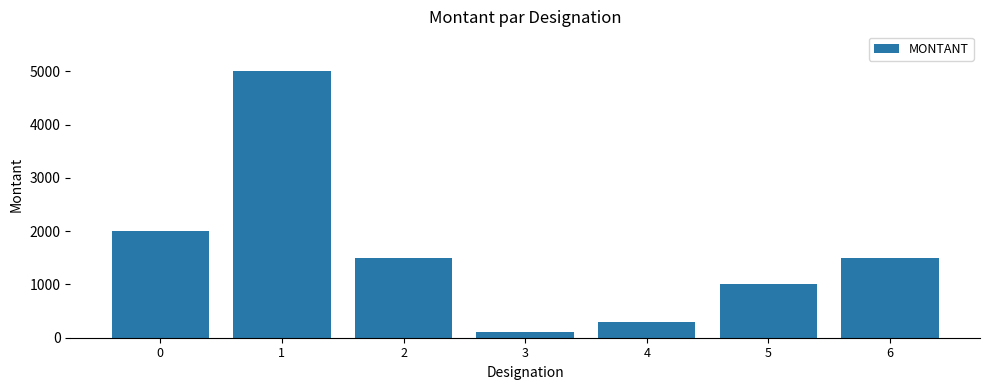

True or false: the data shows 5000 at 1.

True